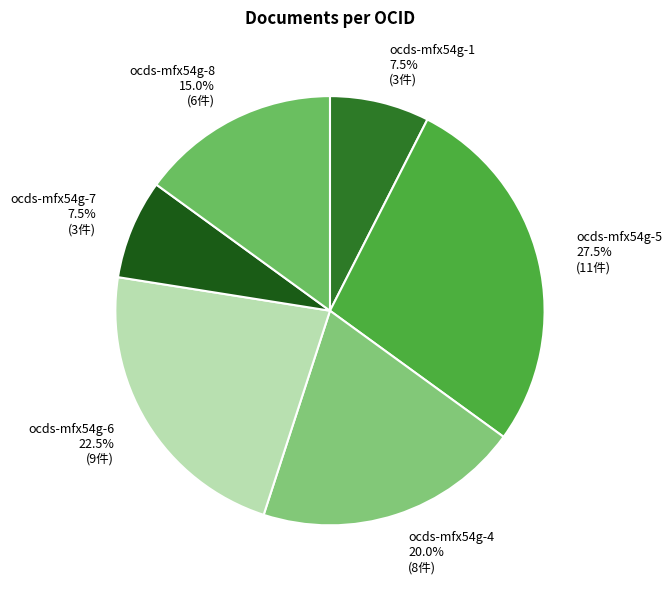

How many segments does this pie chart have?

6